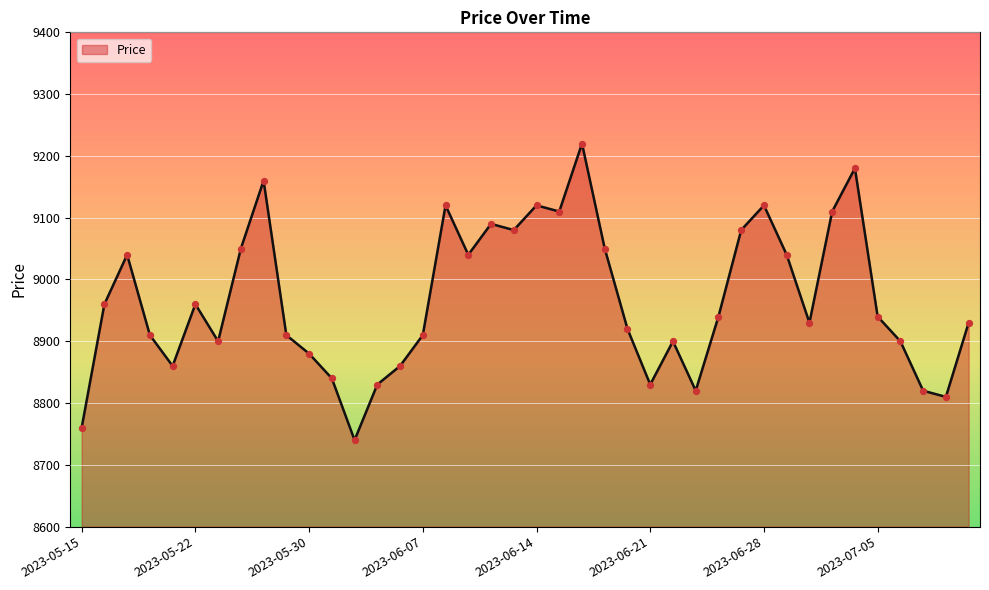

What is the greatest value displayed?

9220